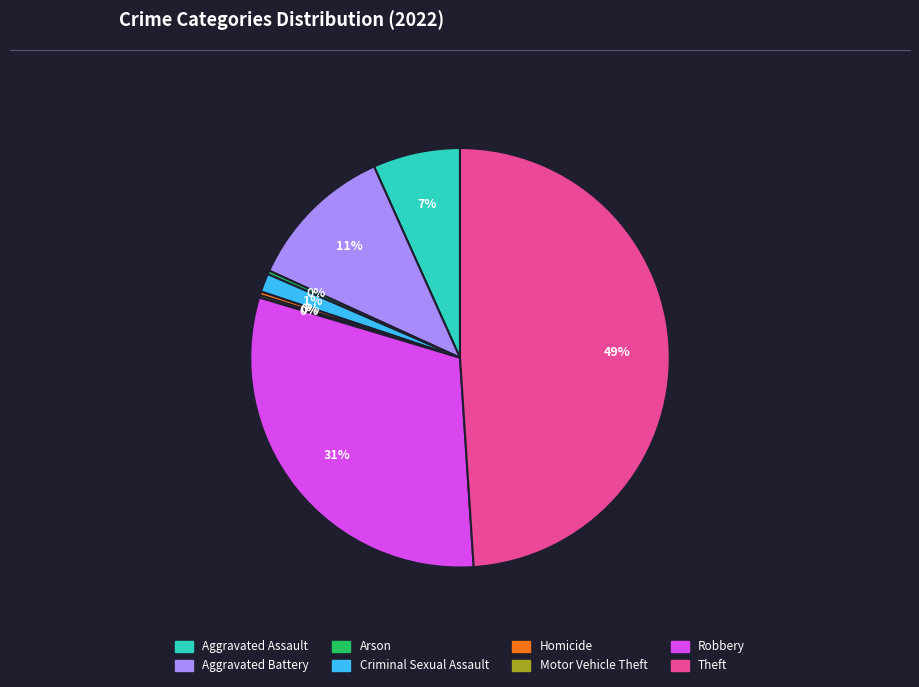

Which has a higher value, Aggravated Battery or Criminal Sexual Assault?

Aggravated Battery